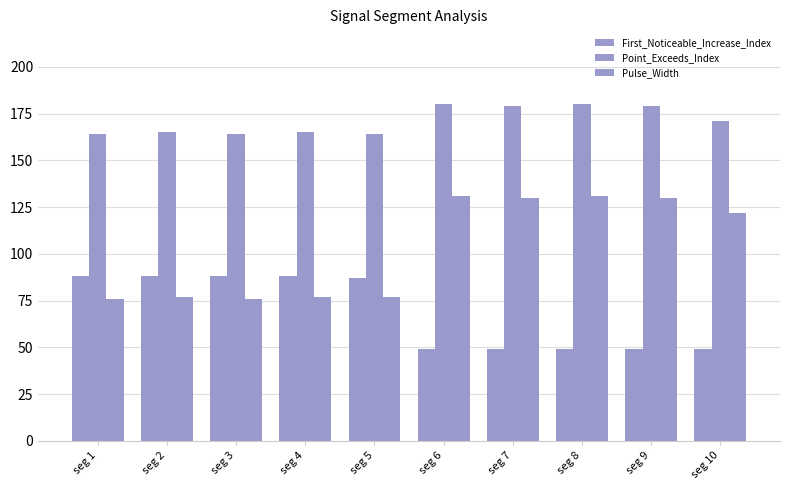

What is the difference between the maximum and minimum values in the Pulse_Width series?

55